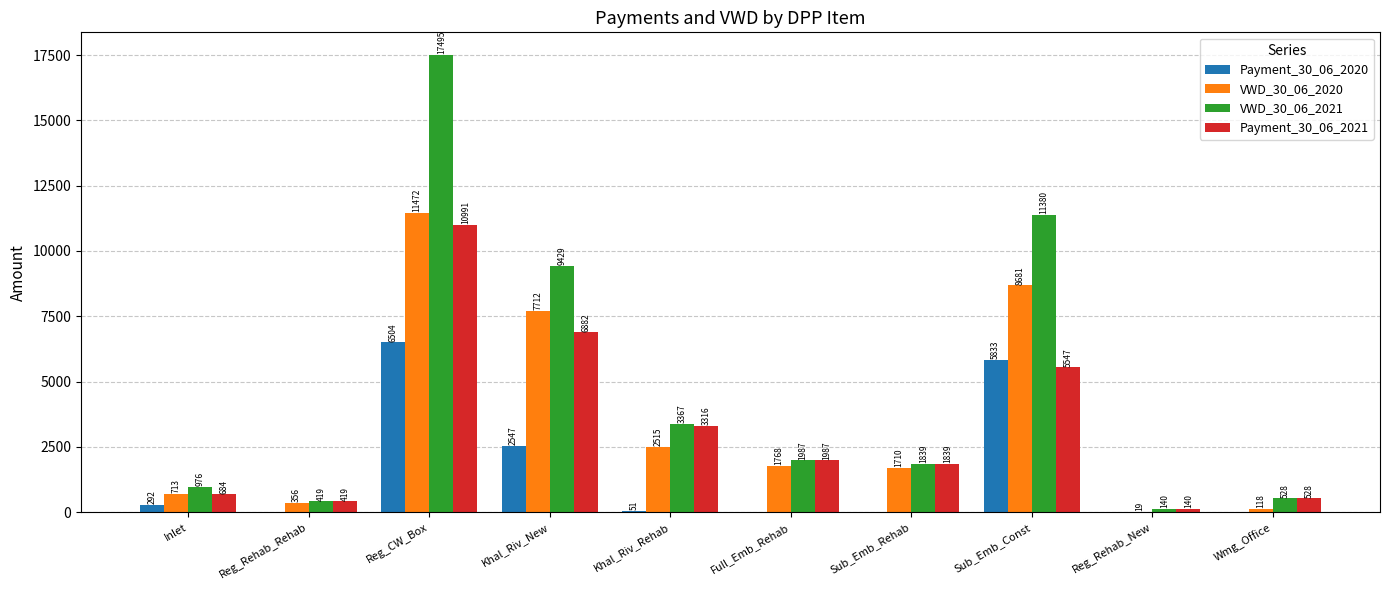

Which series has the largest total across all categories?

VWD_30_06_2021